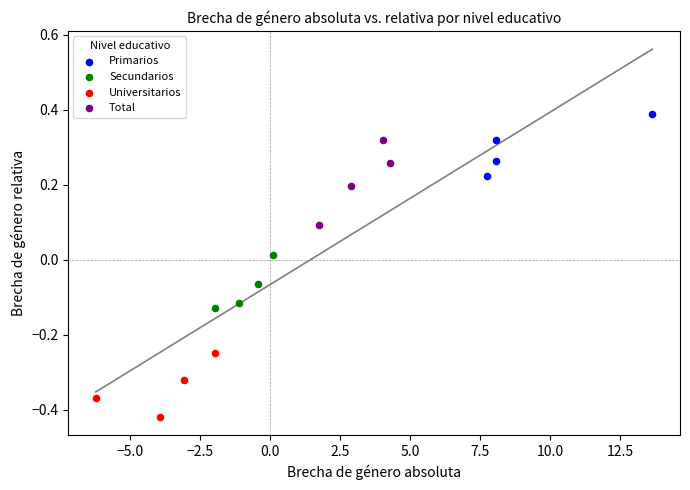

Which series contains the highest Y value?

Primarios